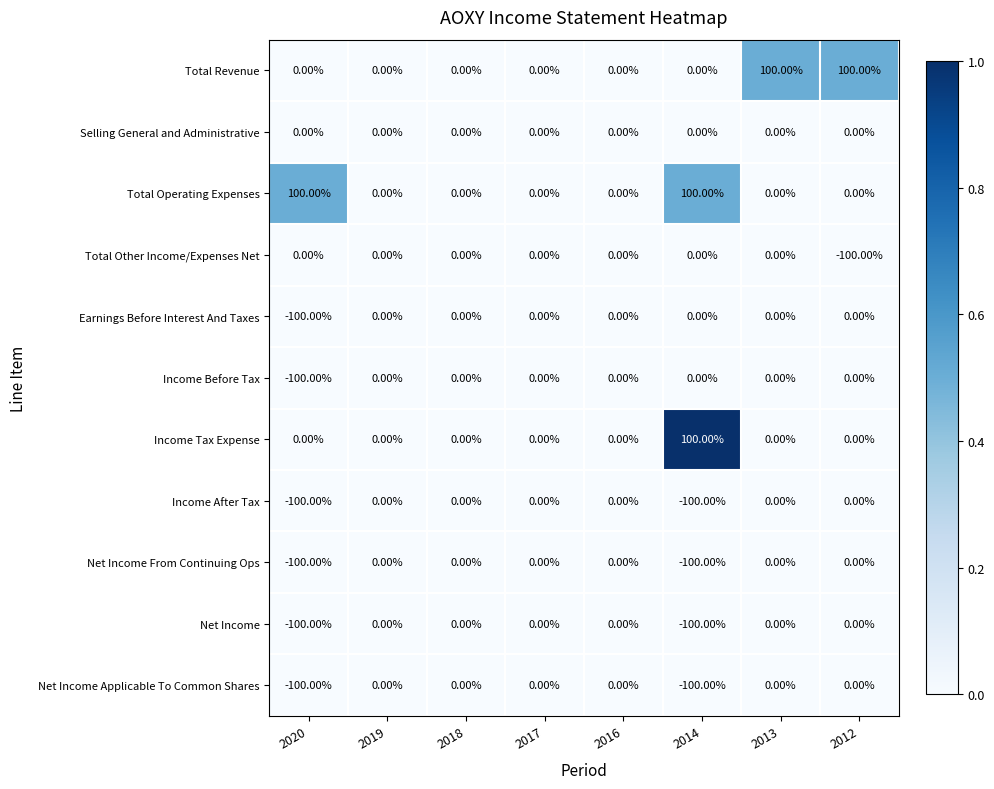

What is the sum of the Net Income Applicable To Common Shares values at 2019 and 2014?

-100